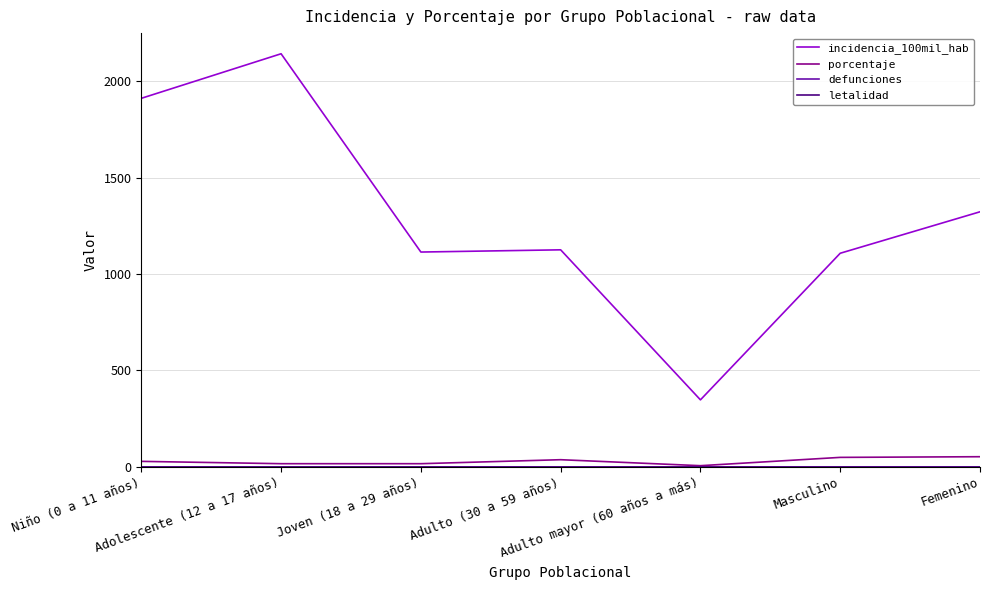

Is this an area chart (filled region under the line)?

No